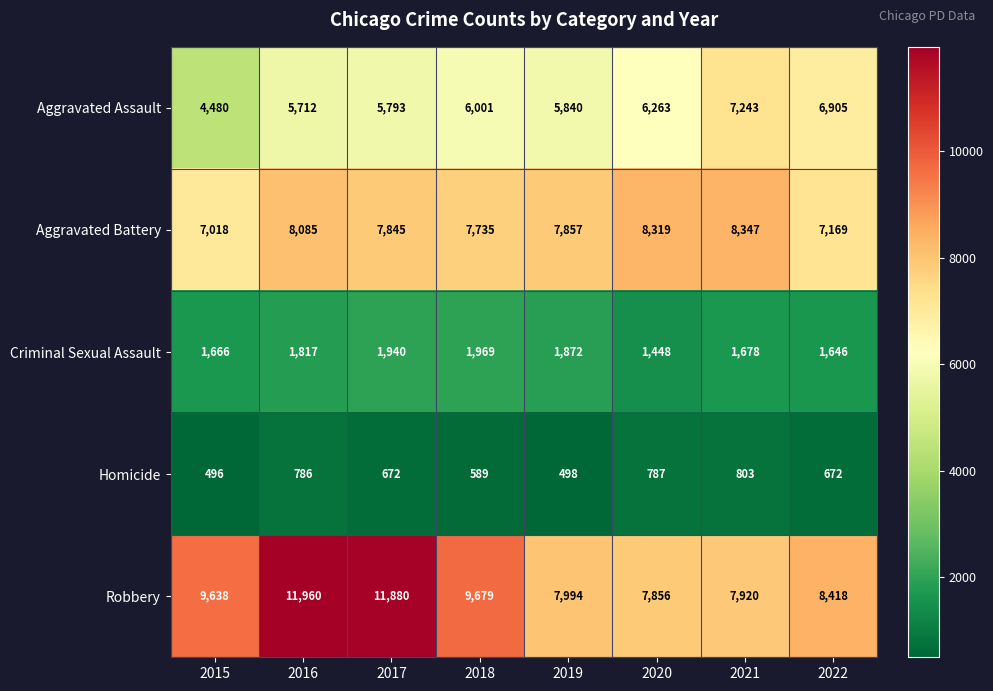

List the series in order of their peak value, highest first.

Robbery, Aggravated Battery, Aggravated Assault, Criminal Sexual Assault, Homicide